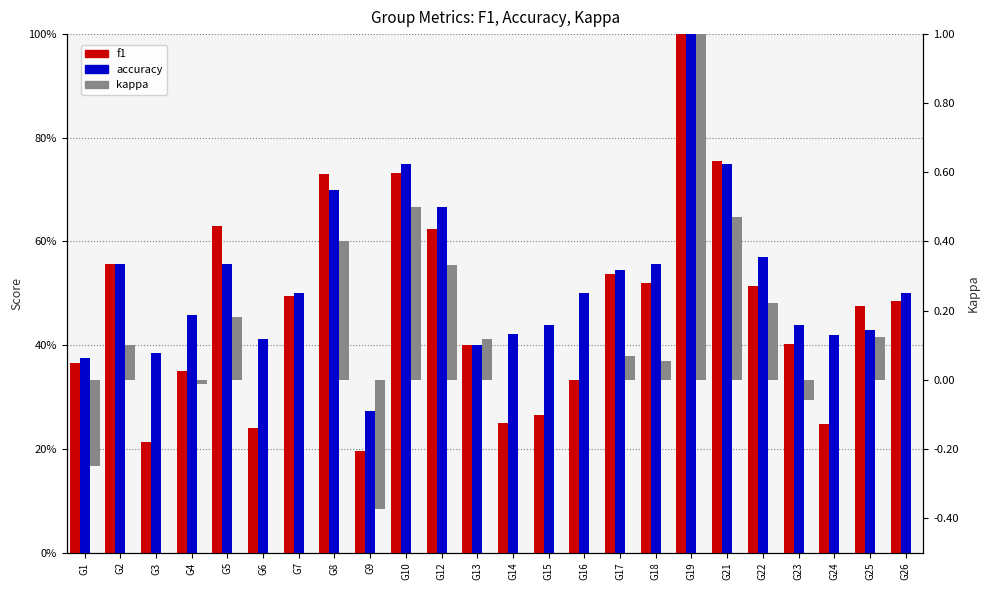

How many bars are there in each group?

3